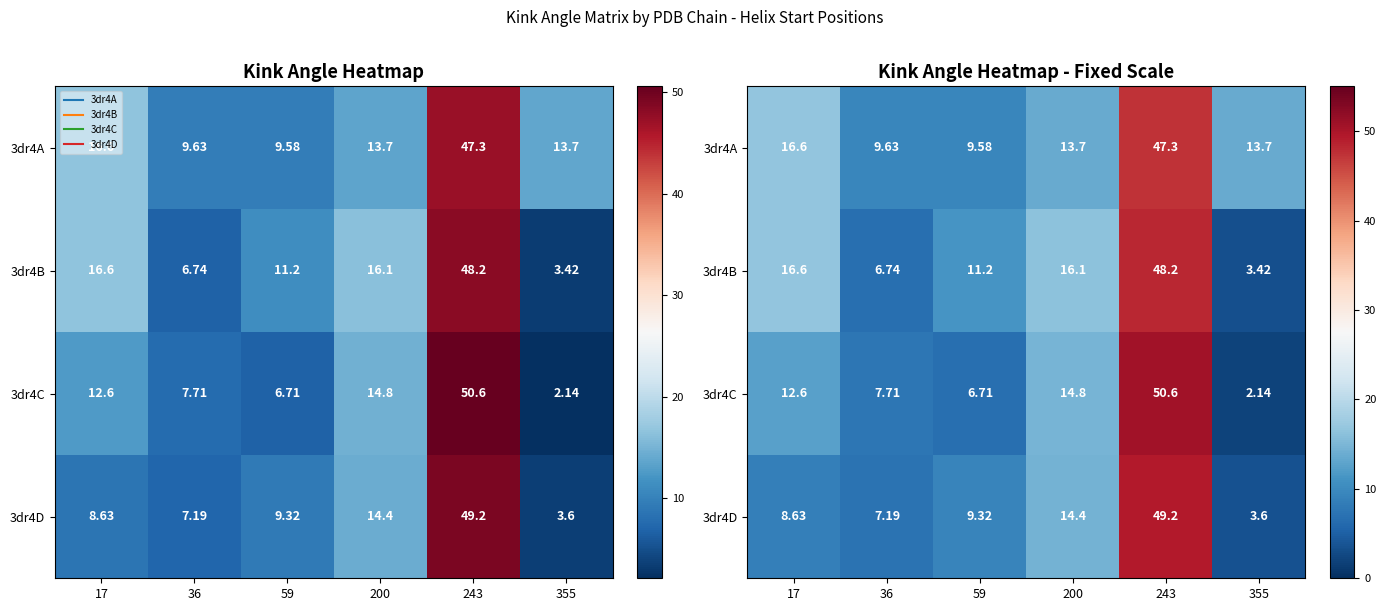

Which series has the largest total across all categories?

3dr4A